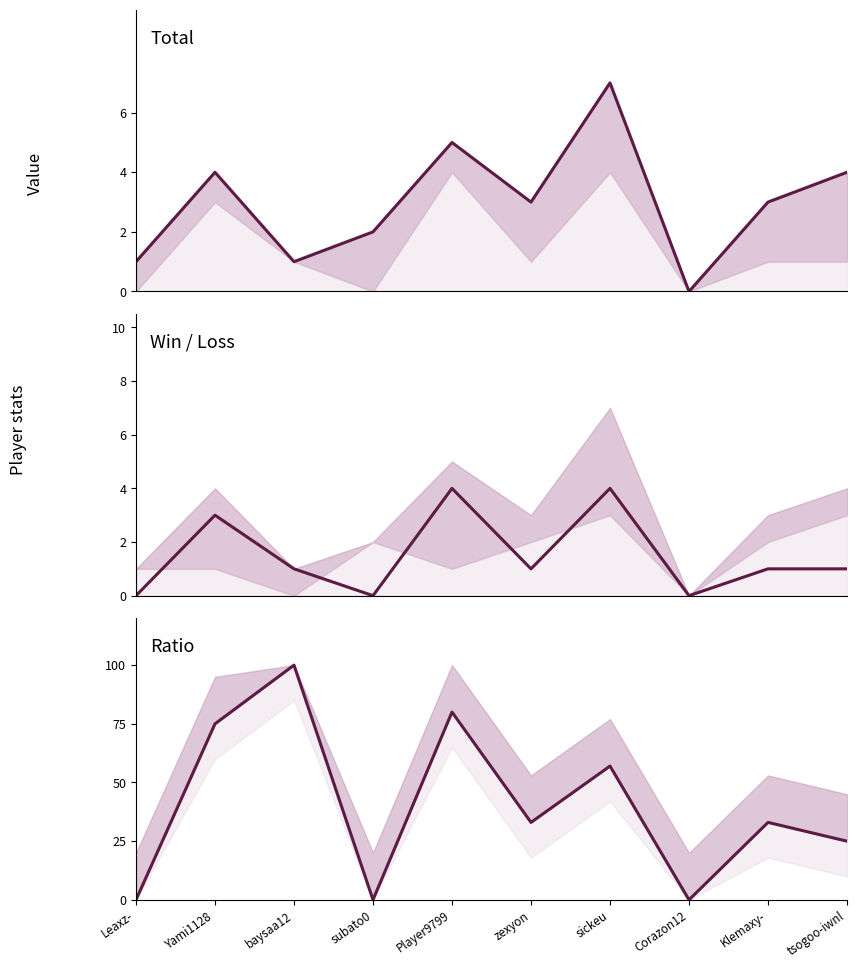

What is the sum of all Ratio values?

403